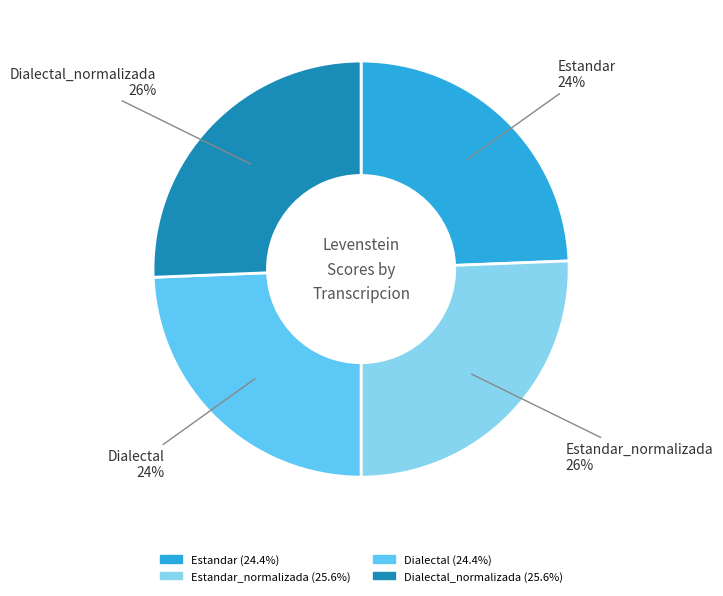

Does any single category account for the majority?

No